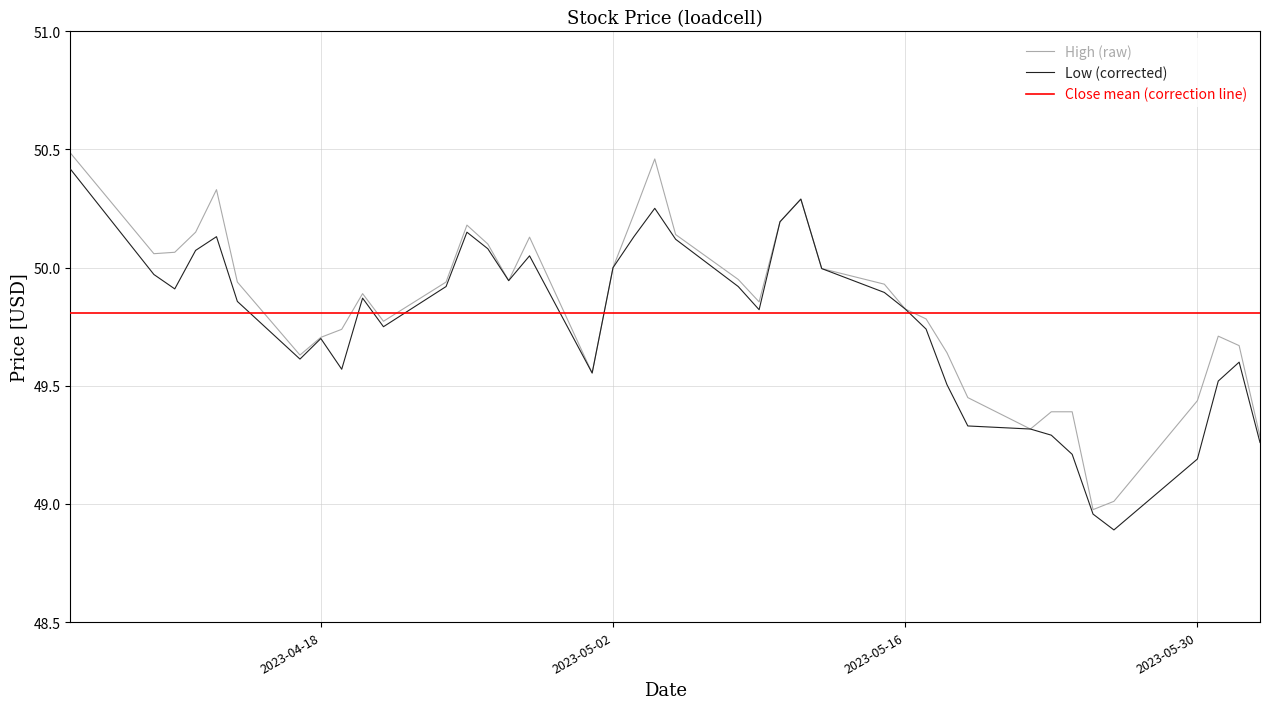

Which series has the widest spread of values?

High